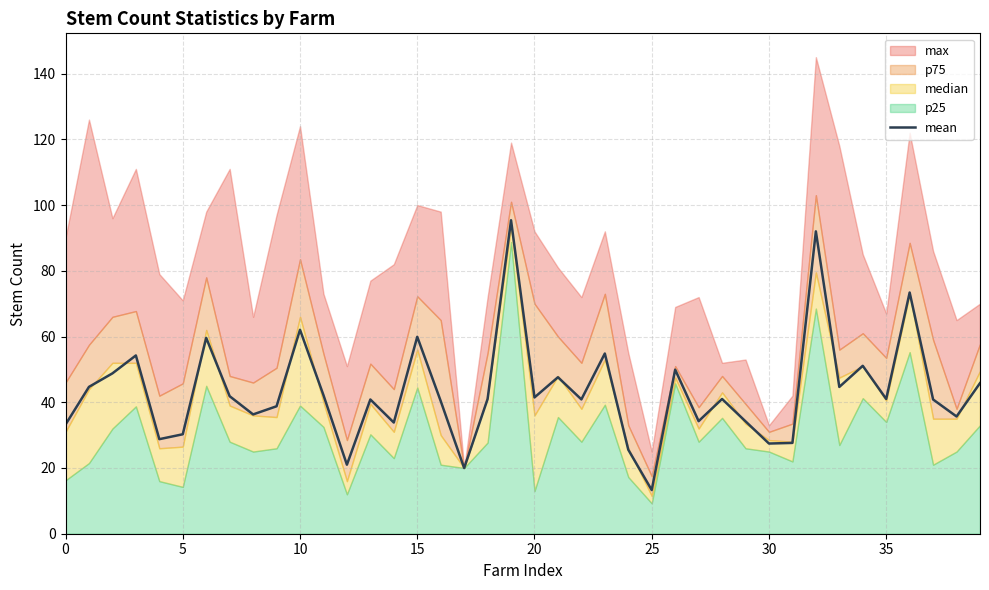

Is it true that mean equals 27.4 at 30?

True